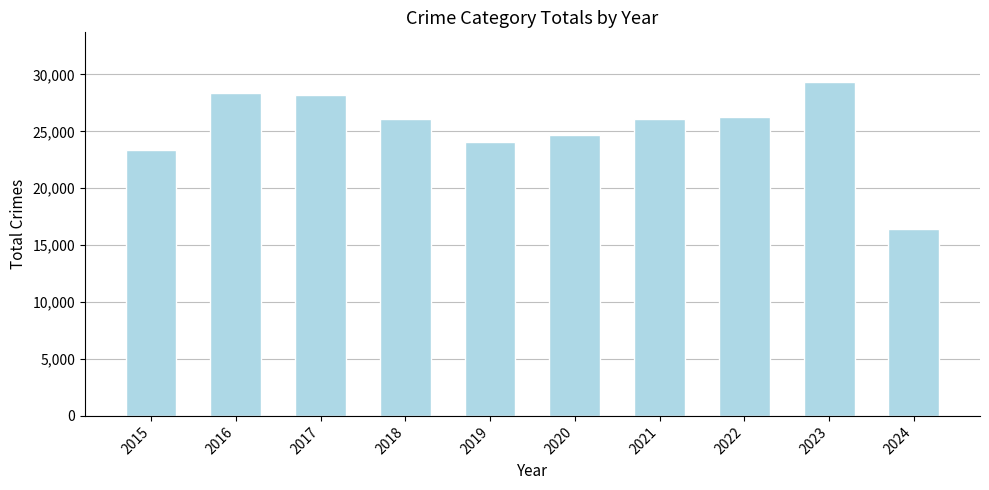

Which label corresponds to the smallest value in the chart?

2024